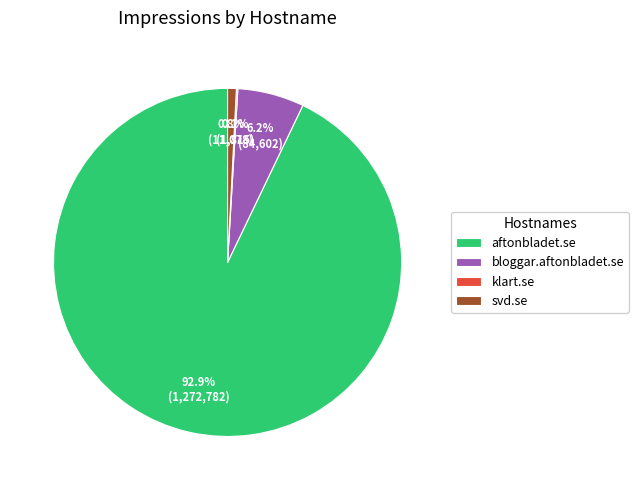

What is the largest slice in the pie chart?

aftonbladet.se